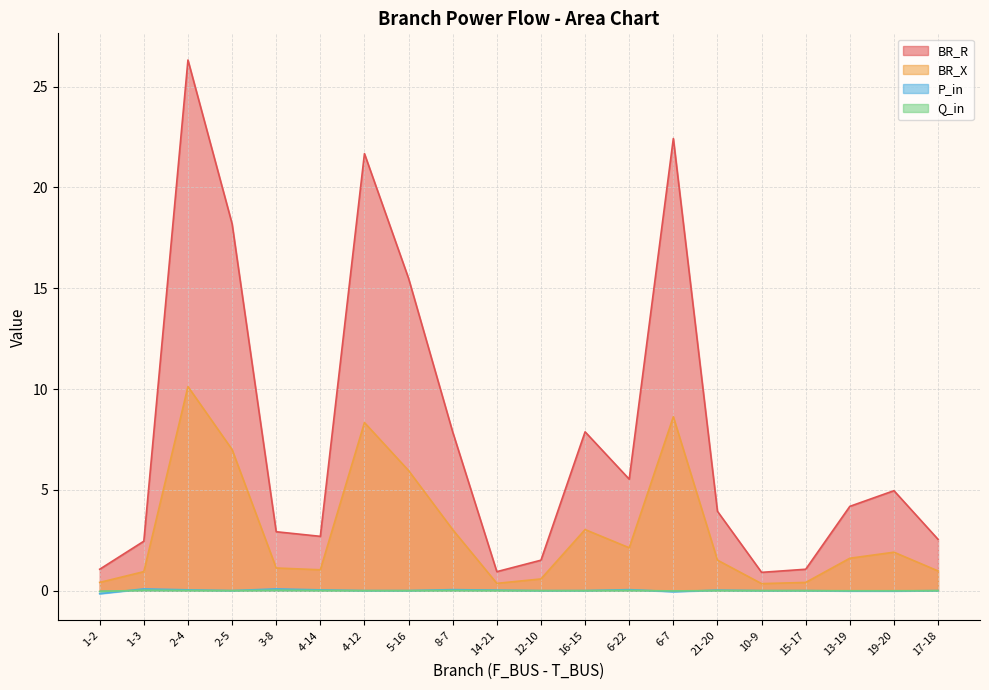

True or false: BR_X and BR_R intersect in this chart.

False